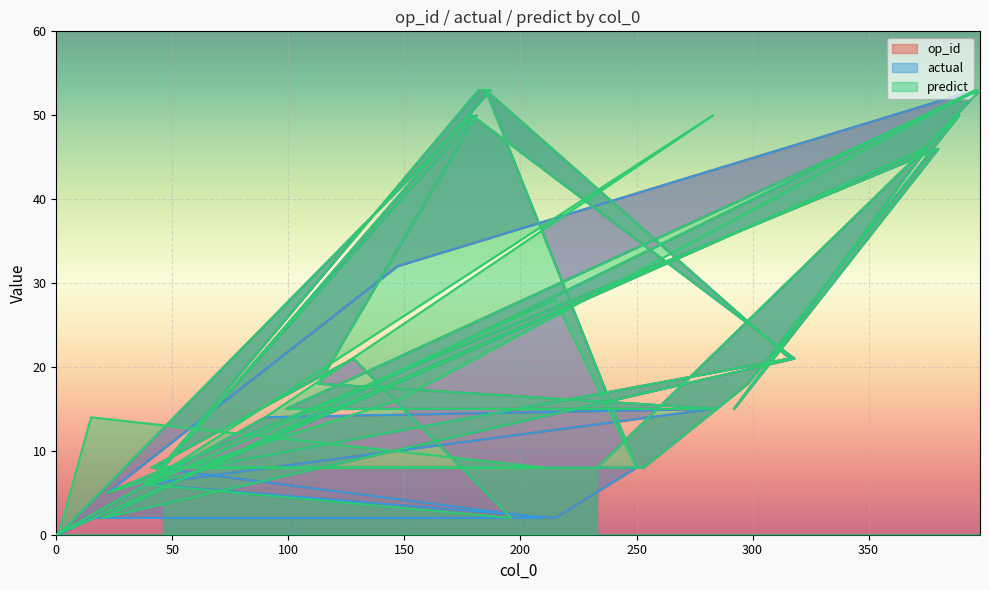

At which label does op_id first exceed 15?

389